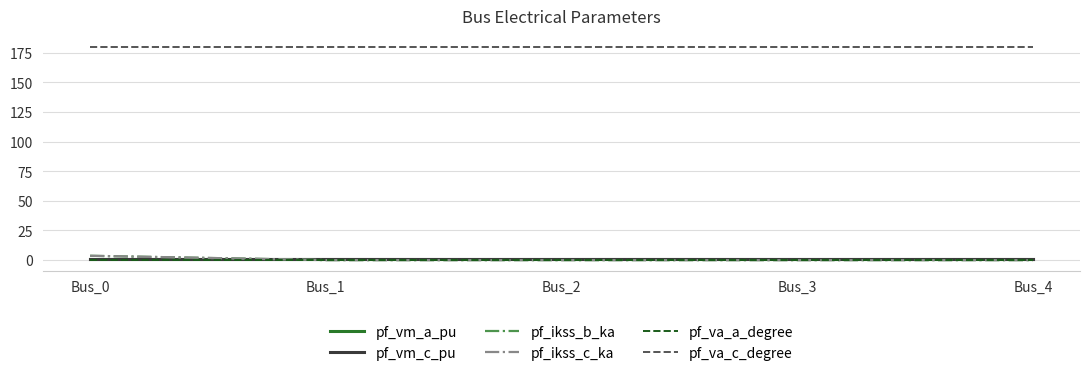

Does the chart have visible grid lines?

Yes